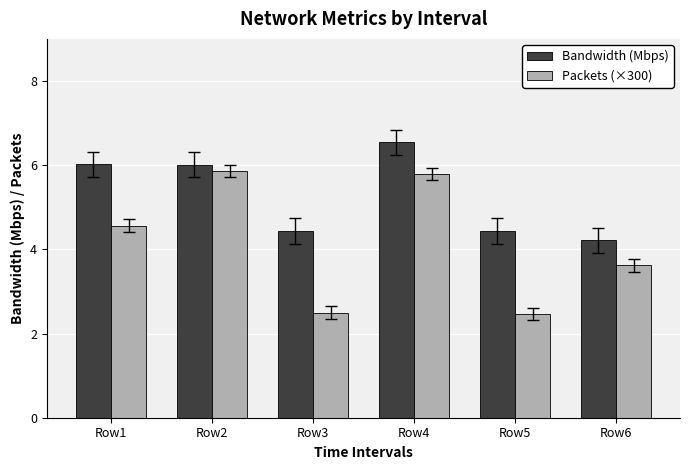

Which category has the lowest value in the Bandwidth (Mbps) series?

Row6